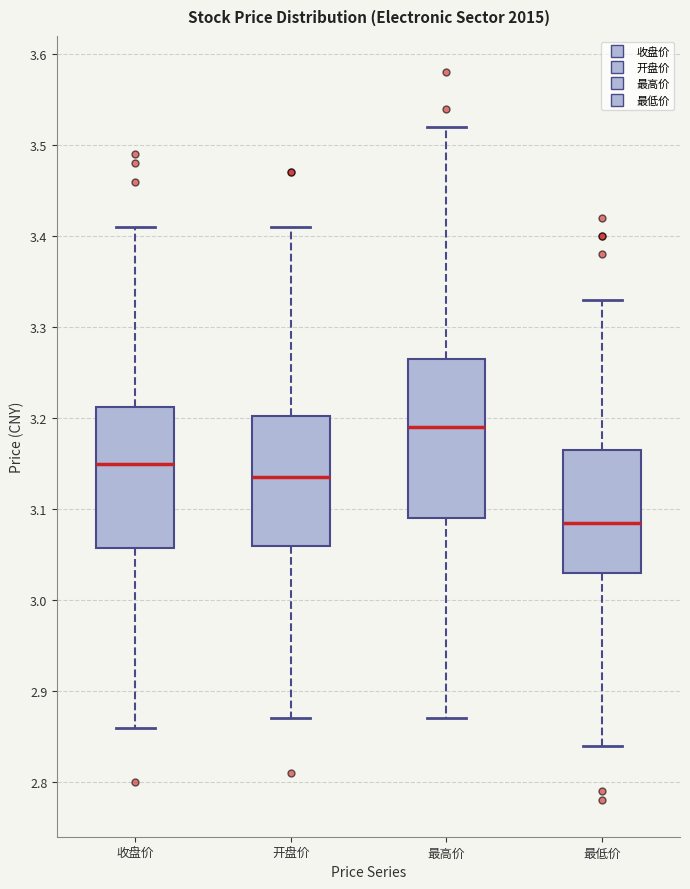

Reading left to right, read every box against the y-axis: the position of its median line, the range the box covers, and the ends of its whiskers. The values are not printed on the chart, so give them approximately, as read against the axis.

收盘价: median 3.15, box 3.06 to 3.21, whiskers 2.86 to 3.41
开盘价: median 3.14, box 3.06 to 3.20, whiskers 2.87 to 3.41
最高价: median 3.19, box 3.09 to 3.27, whiskers 2.87 to 3.52
最低价: median 3.09, box 3.03 to 3.17, whiskers 2.84 to 3.33